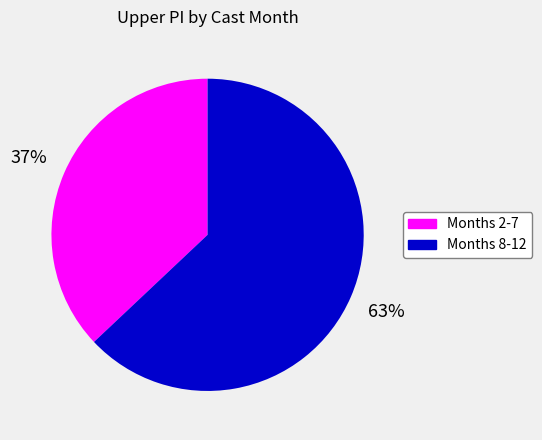

To the nearest percent, what is the average slice percentage?

50%